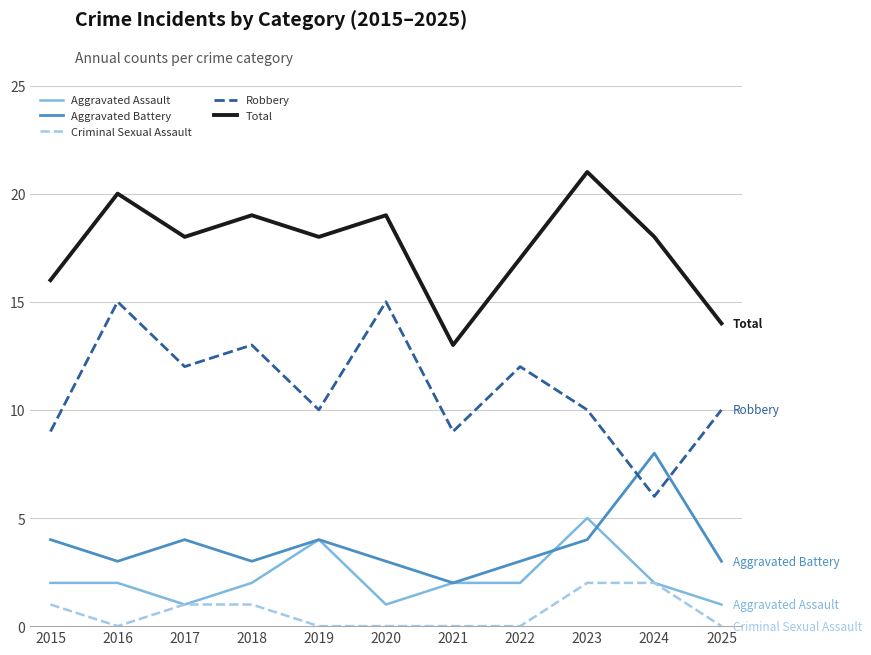

True or false: Robbery and Total intersect in this chart.

False